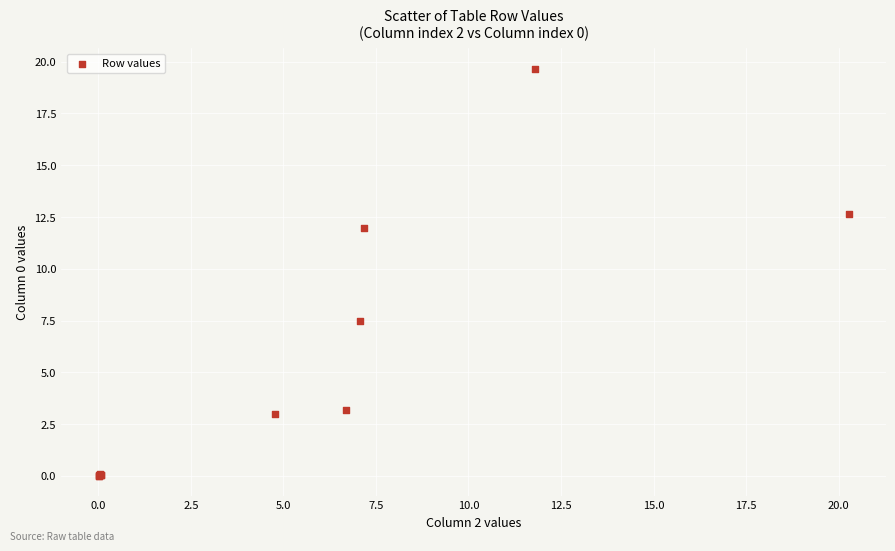

What Y value in the scatter plot is closest to 9?

7.5